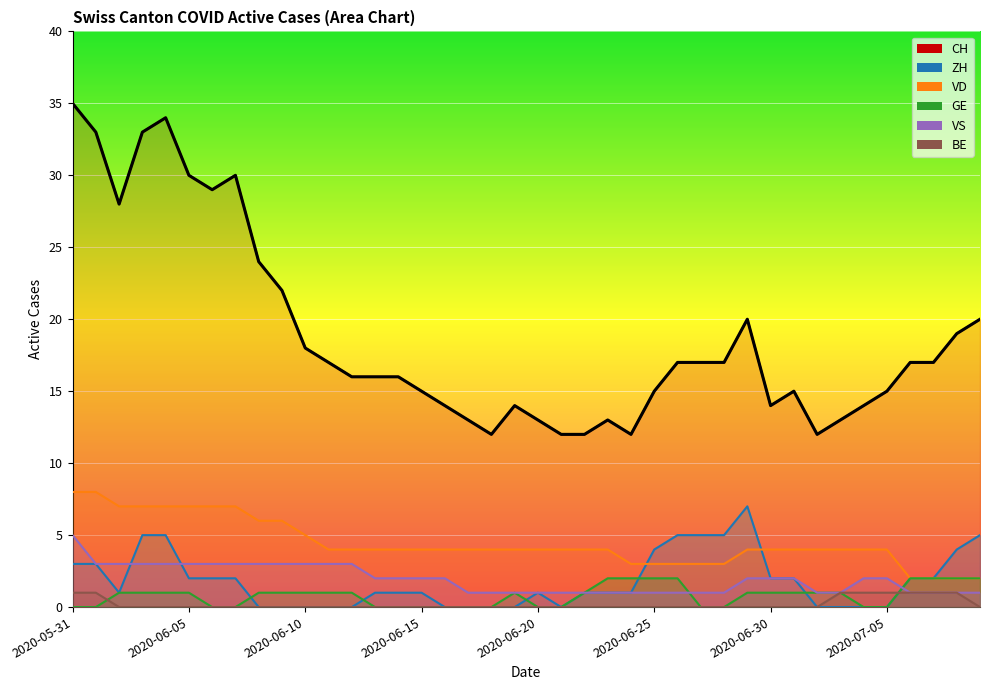

How many values in the GE series are below 1?

16